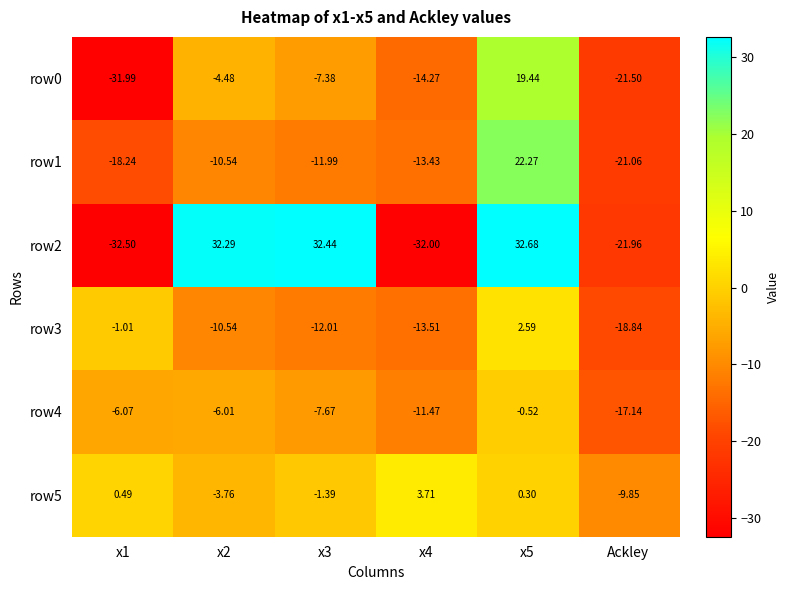

Which series has the largest total across all categories?

row2